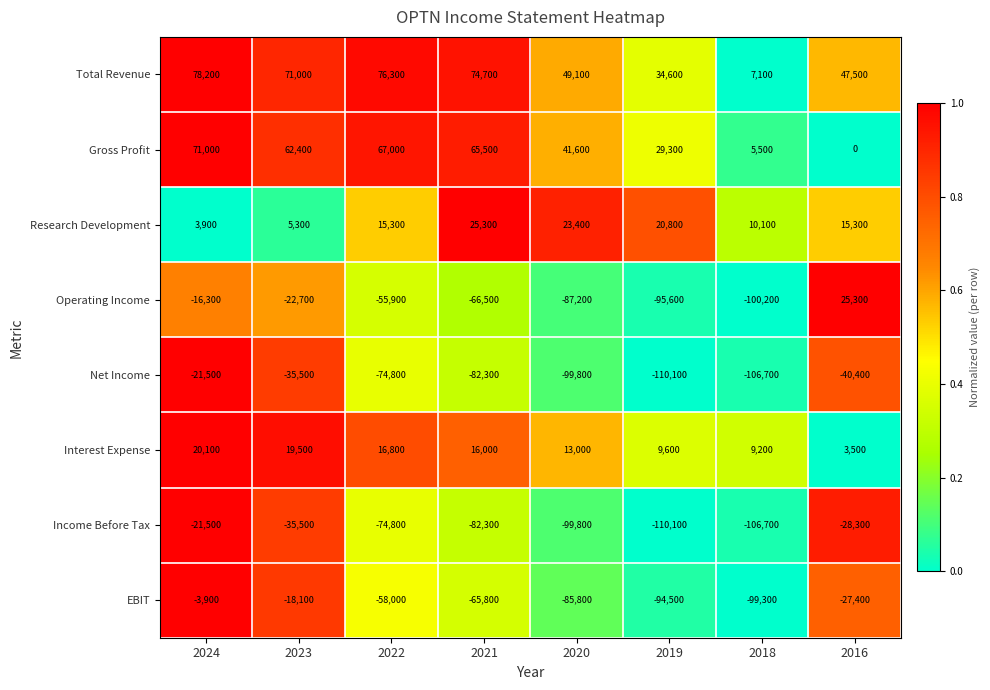

What is the sum of all Gross Profit values?

342300